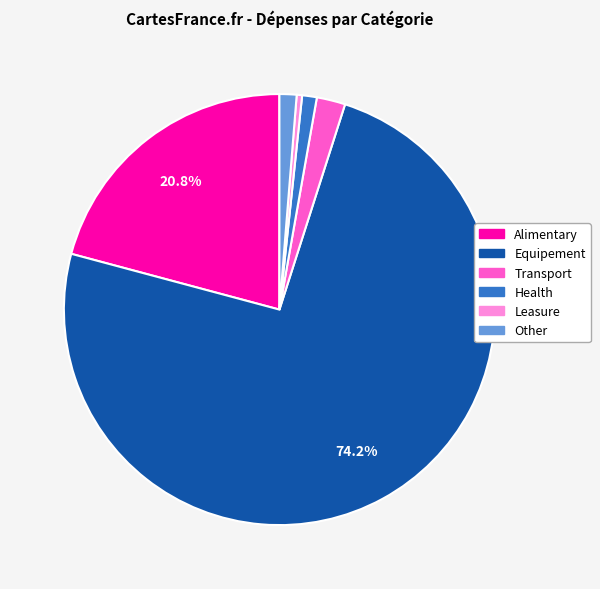

Is there any slice that represents more than half of the pie?

Yes